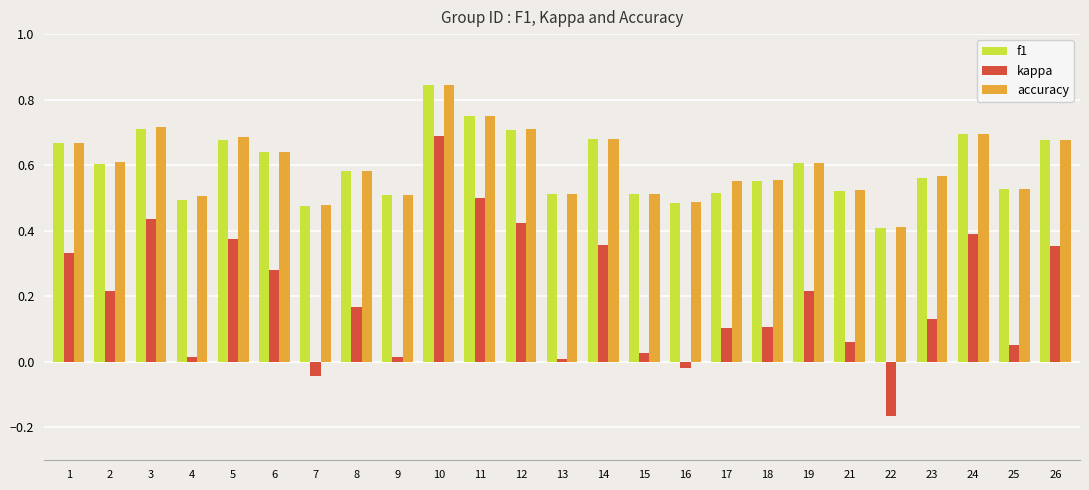

Count the f1 values in the range 0 to 1.

25